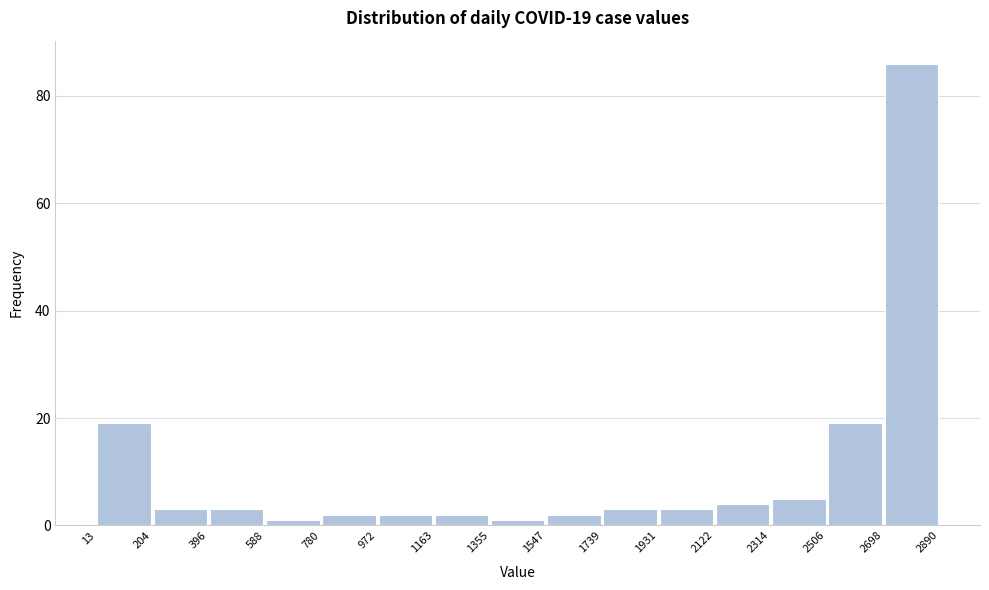

Which range on the x-axis has the tallest bar?

2698 to 2890